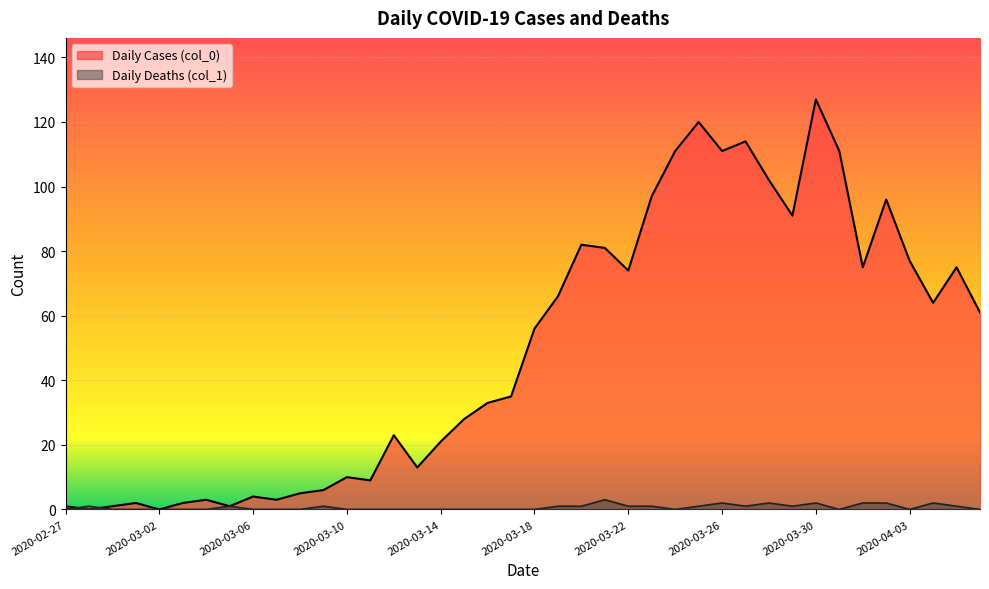

At which category does the chart reach its peak across all series?

2020-03-30